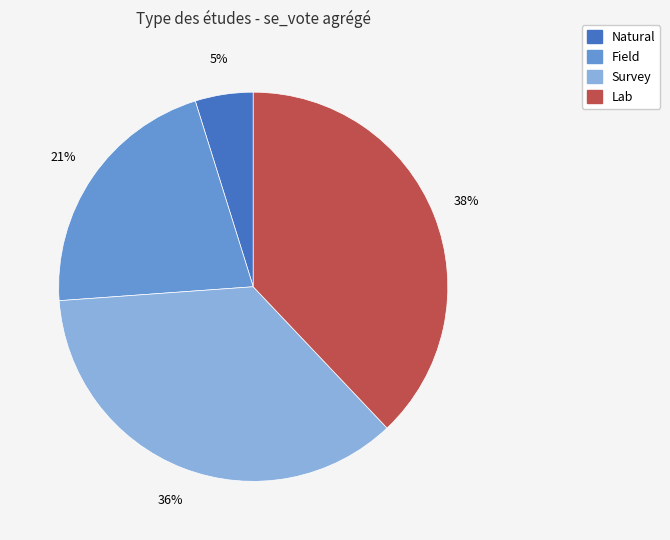

Combined, do Natural and Survey account for over 50%?

No